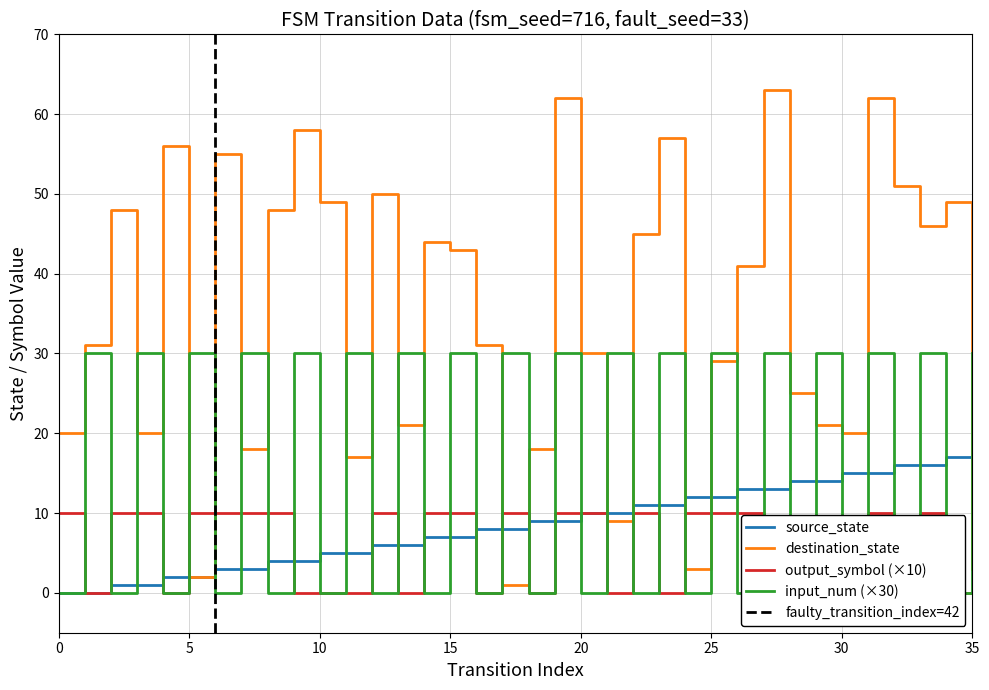

What is the maximum value shown in the chart?

63